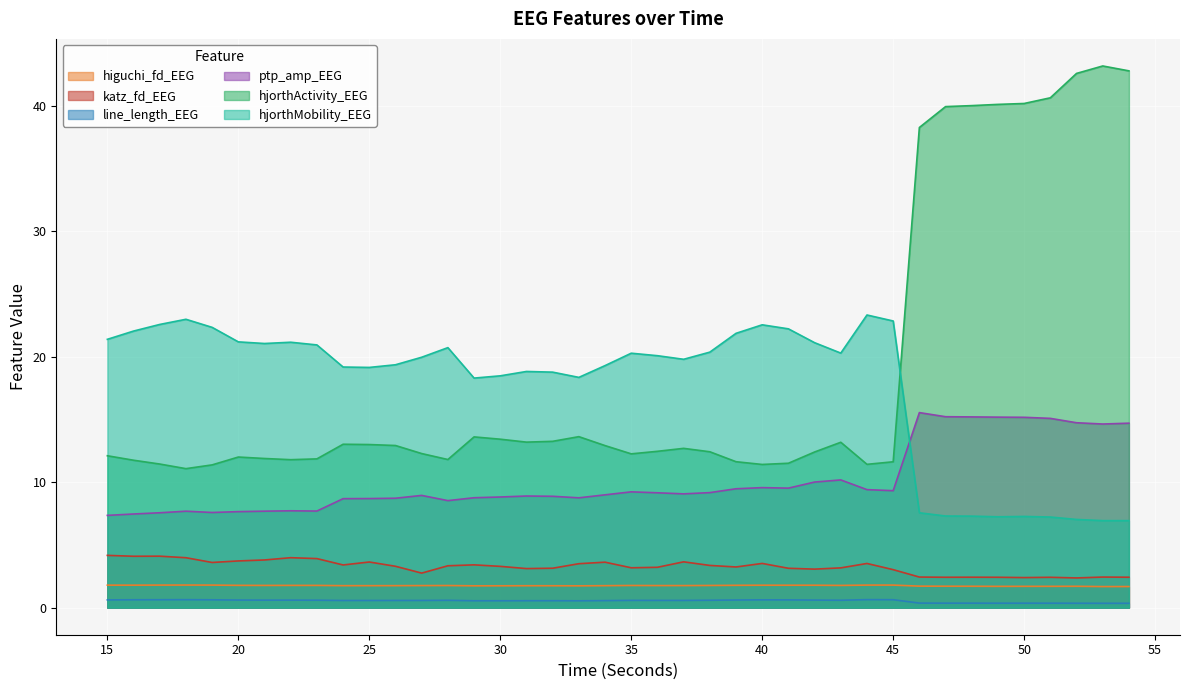

Does the chart display data point markers on the line(s)?

No